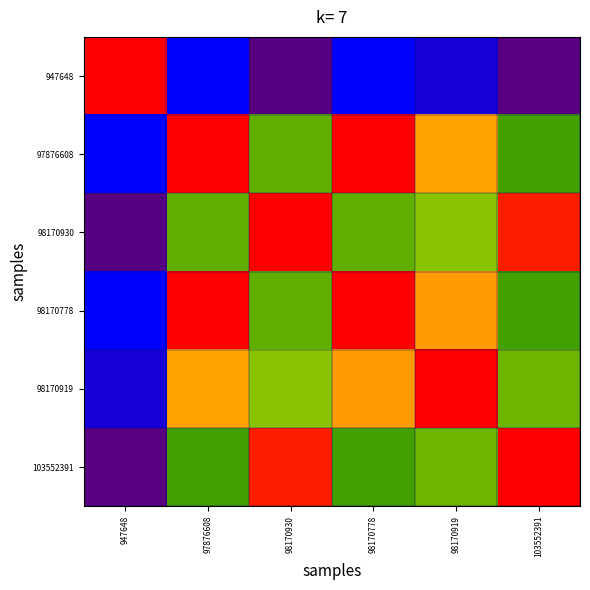

What is the spread (max minus min) of values at 98170919?

1.9